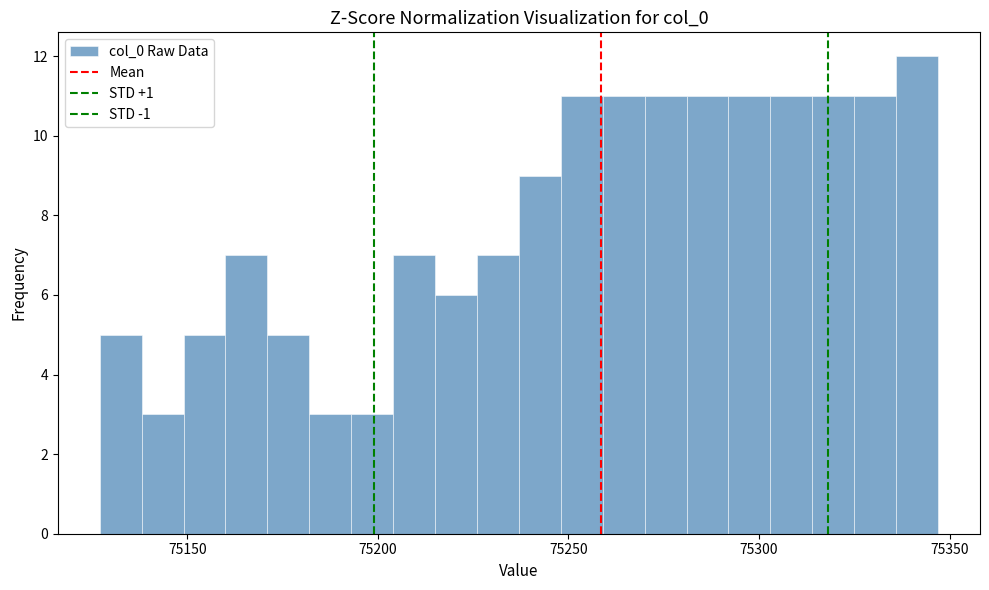

Around what value on the x-axis is the tallest bar? Give the approximate position of its centre, as read against the axis.

75340